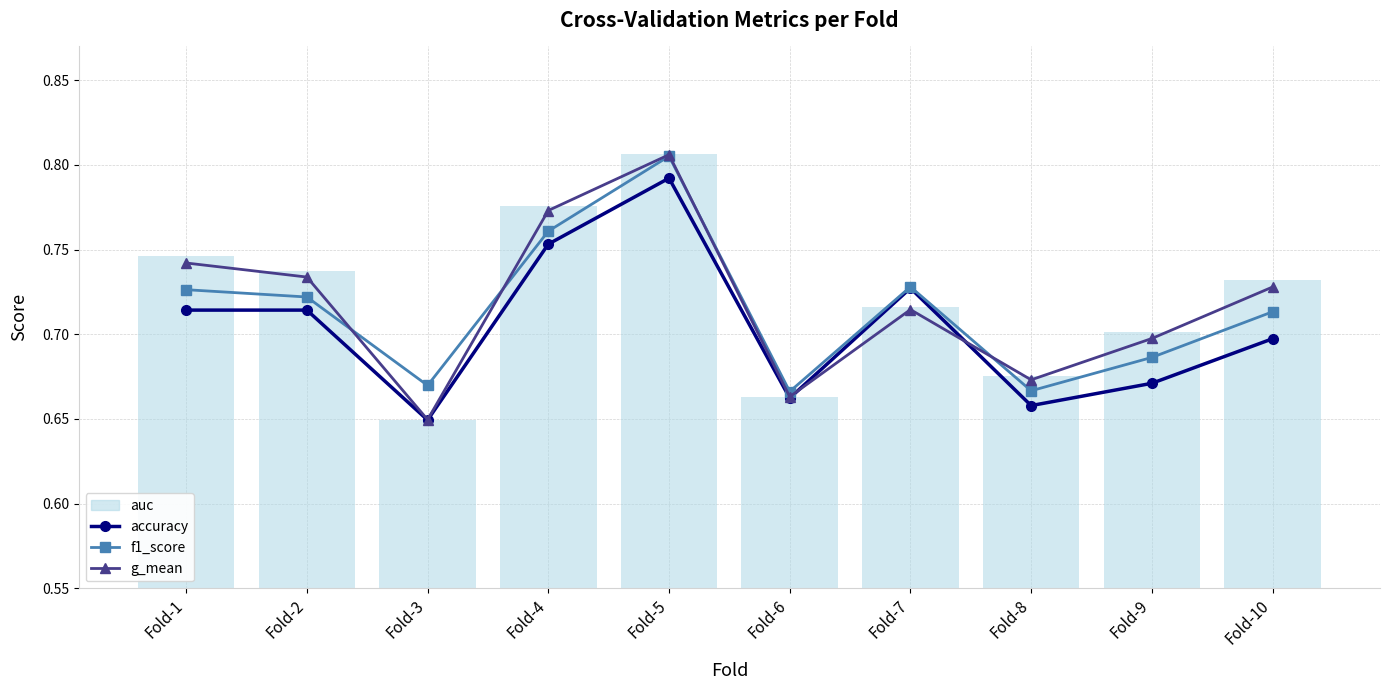

Reading left to right, extract all data points from this chart.

accuracy: Fold-1=0.7	Fold-2=0.7	Fold-3=0.6	Fold-4=0.8	Fold-5=0.8	Fold-6=0.7	Fold-7=0.7	Fold-8=0.7	Fold-9=0.7	Fold-10=0.7
f1_score: Fold-1=0.7	Fold-2=0.7	Fold-3=0.7	Fold-4=0.8	Fold-5=0.8	Fold-6=0.7	Fold-7=0.7	Fold-8=0.7	Fold-9=0.7	Fold-10=0.7
g_mean: Fold-1=0.7	Fold-2=0.7	Fold-3=0.6	Fold-4=0.8	Fold-5=0.8	Fold-6=0.7	Fold-7=0.7	Fold-8=0.7	Fold-9=0.7	Fold-10=0.7
auc (bar): Fold-1=0.7	Fold-2=0.7	Fold-3=0.6	Fold-4=0.8	Fold-5=0.8	Fold-6=0.7	Fold-7=0.7	Fold-8=0.7	Fold-9=0.7	Fold-10=0.7